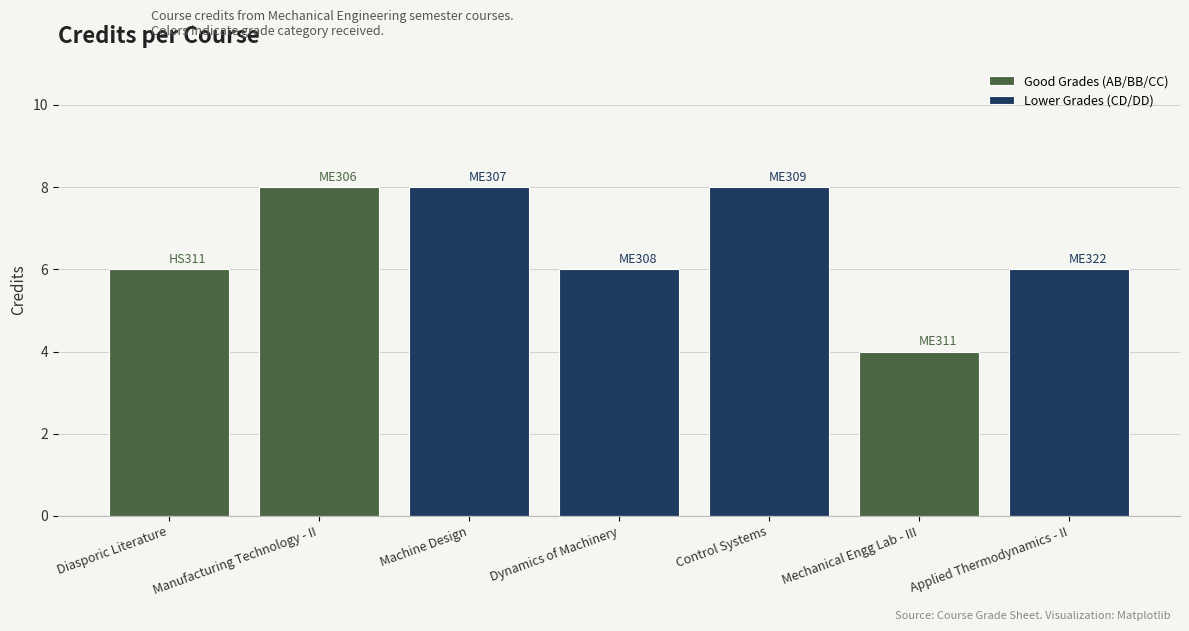

Rank the categories by value from highest to lowest.

ME306, ME307, ME309, HS311, ME308, ME322, ME311